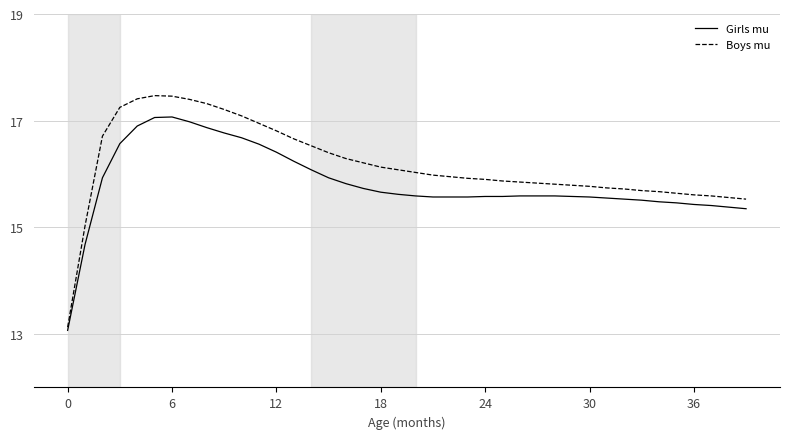

True or false: Girls mu and Boys mu cross at least once.

False